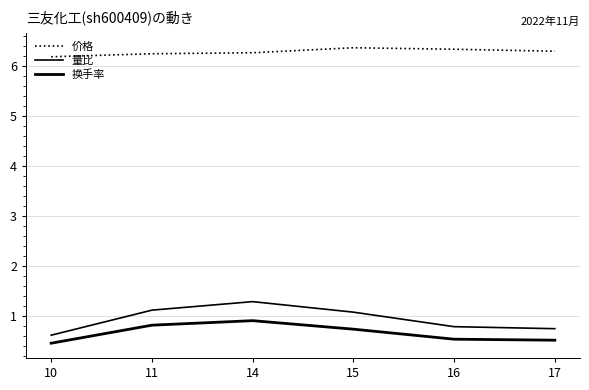

How many lines are shown in the chart?

3